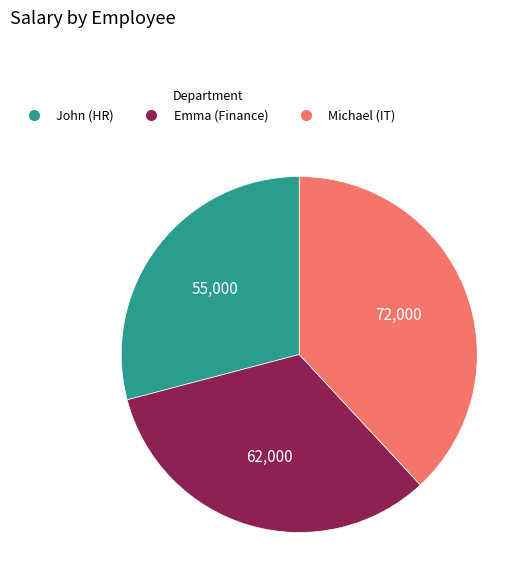

What is the smallest slice in the pie chart?

John (HR)